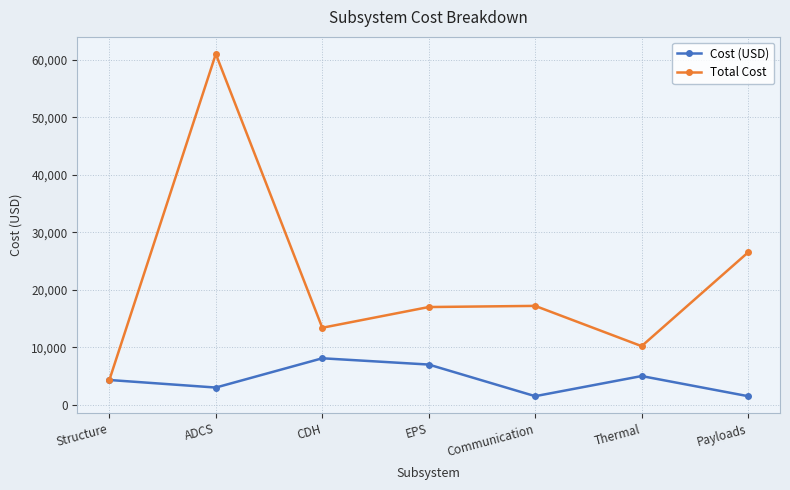

In Cost (USD), how many points are lower than both neighbors (excluding endpoints)?

2